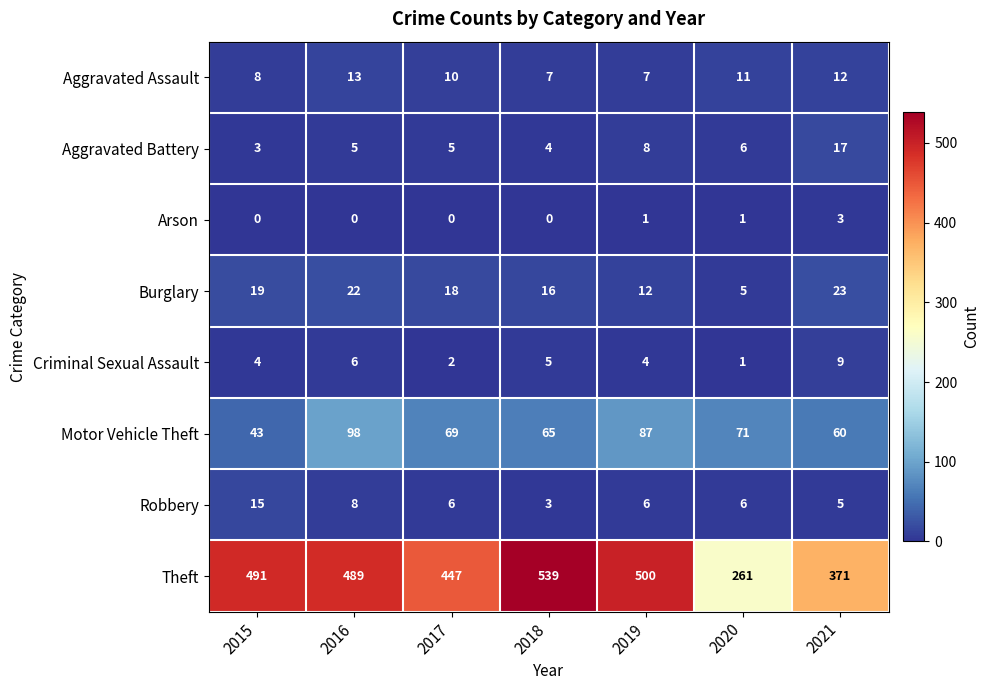

At which category is the sum across all series the highest?

2016